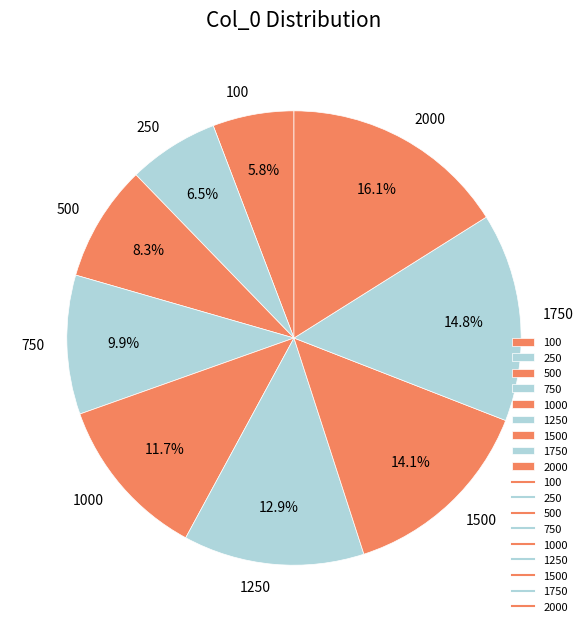

To the nearest percent, what is the combined percentage of 1250 and 1750?

28%